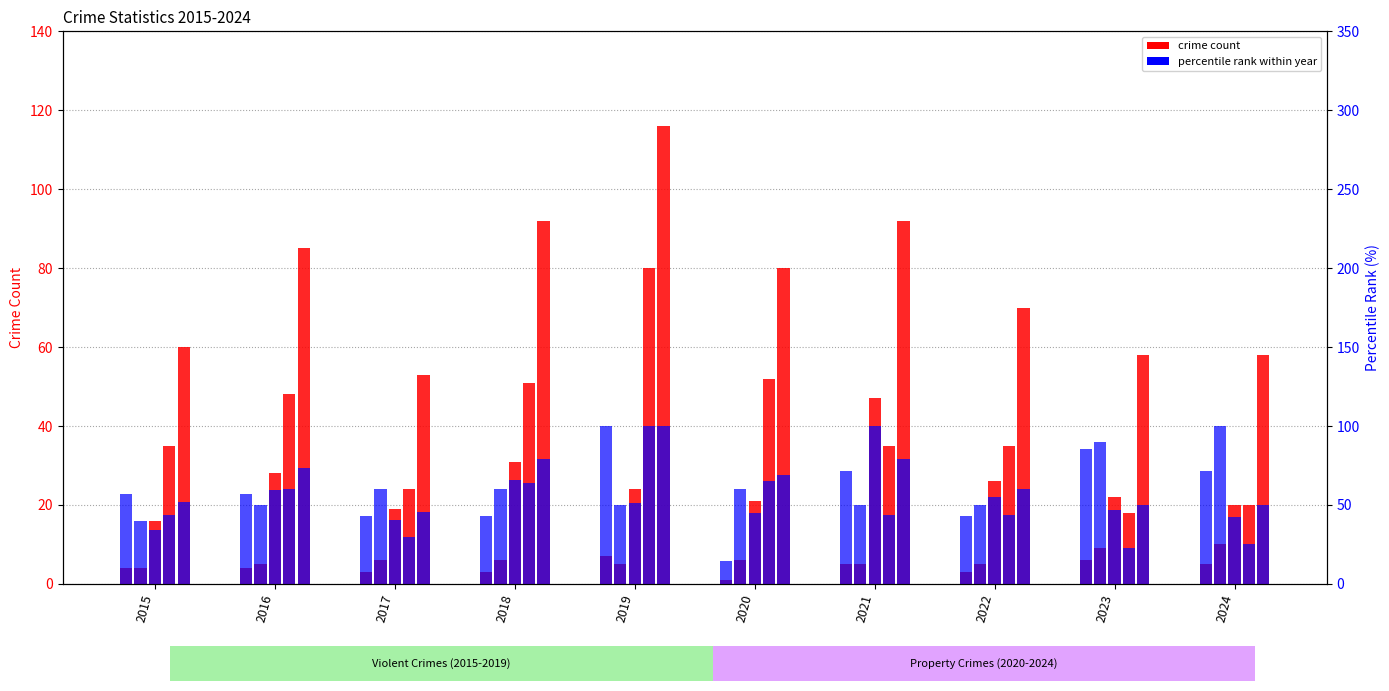

What is the difference between the values at 2016 and 2018?

14.3